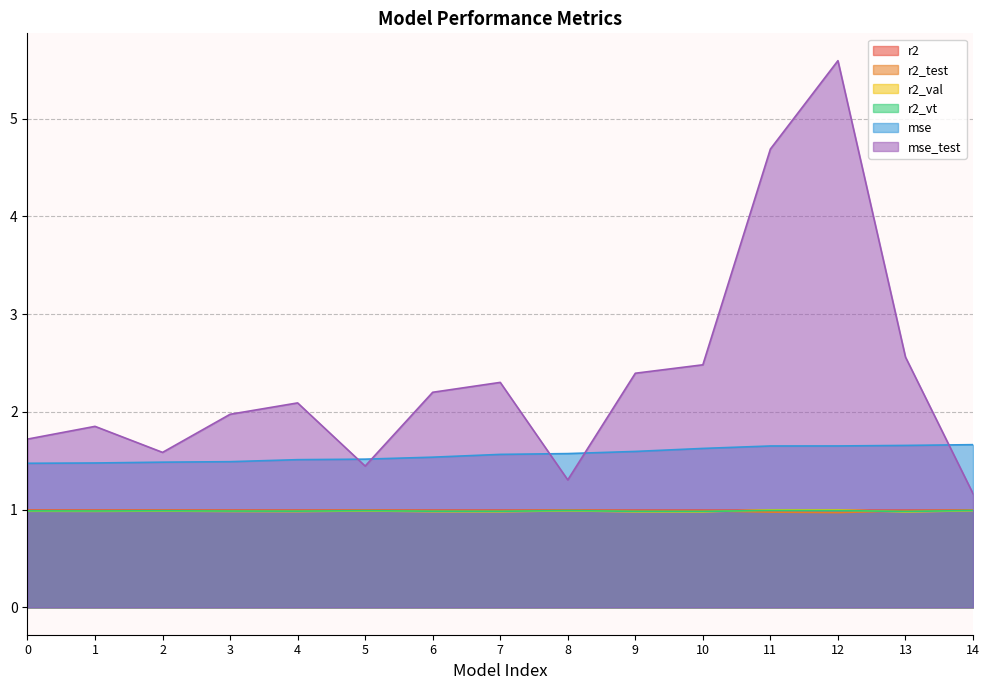

True or false: mse and r2_val intersect in this chart.

False